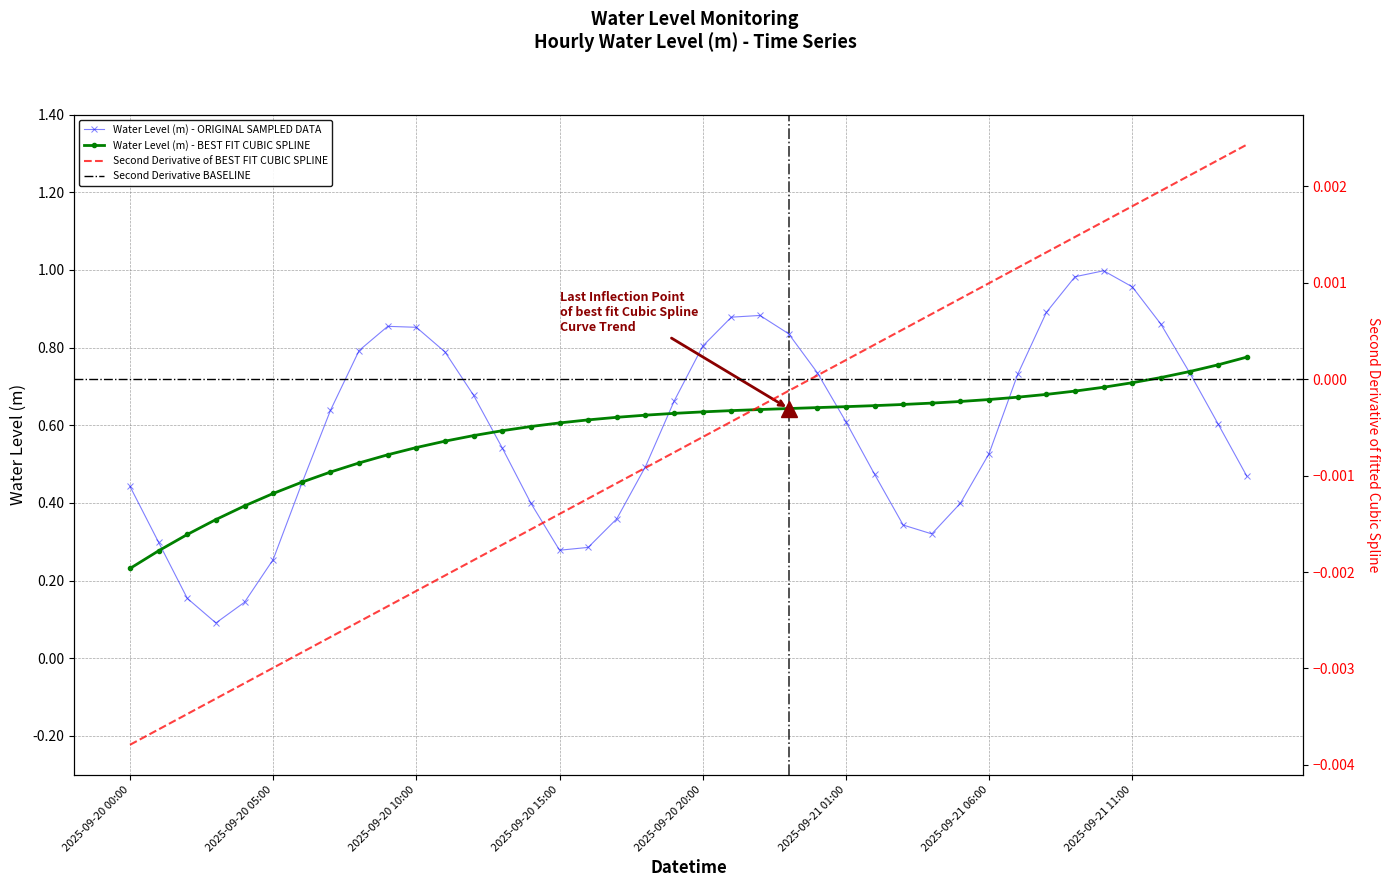

What position from the right is 2025-09-20 01:00?

39